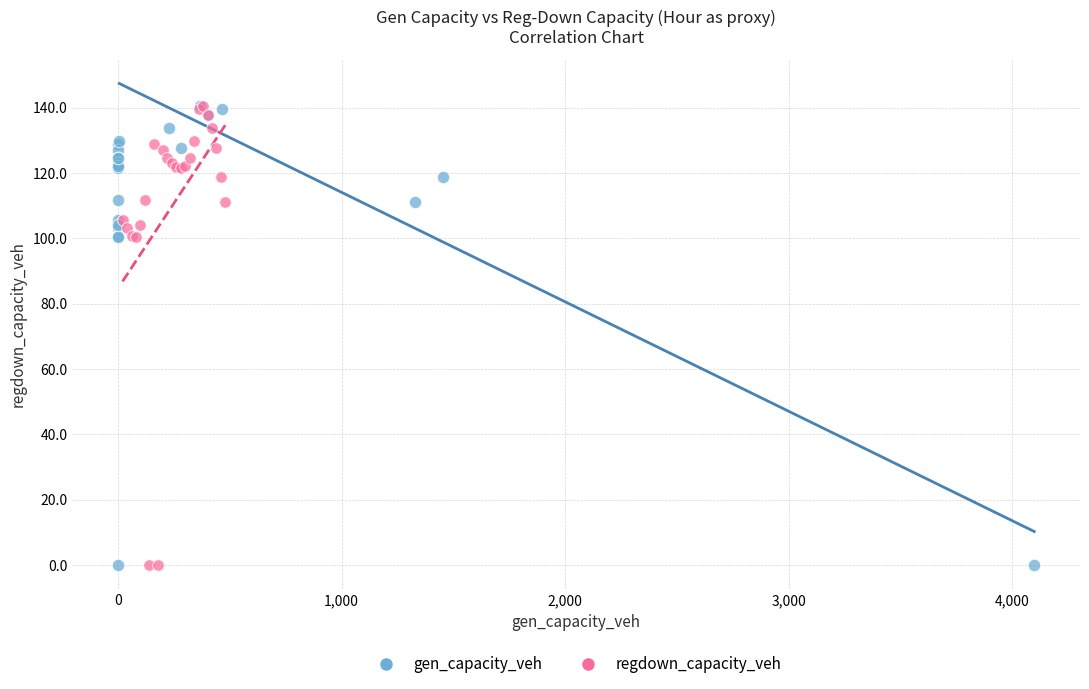

What are all the series names shown in the legend?

gen_capacity_veh, regdown_capacity_veh